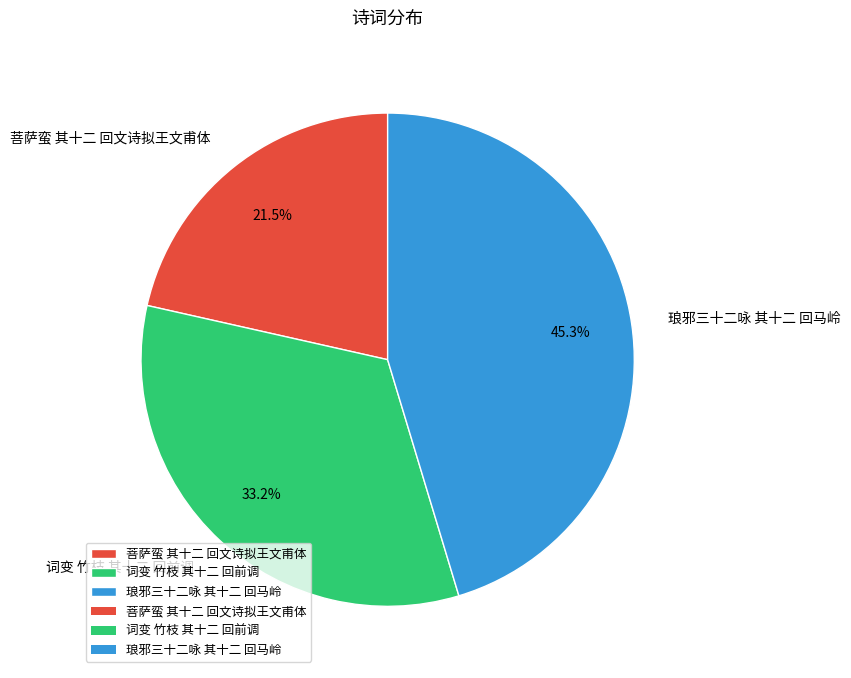

Is the sum of 词变 竹枝 其十二 回前调 and 菩萨蛮 其十二 回文诗拟王文甫体 greater than half?

Yes